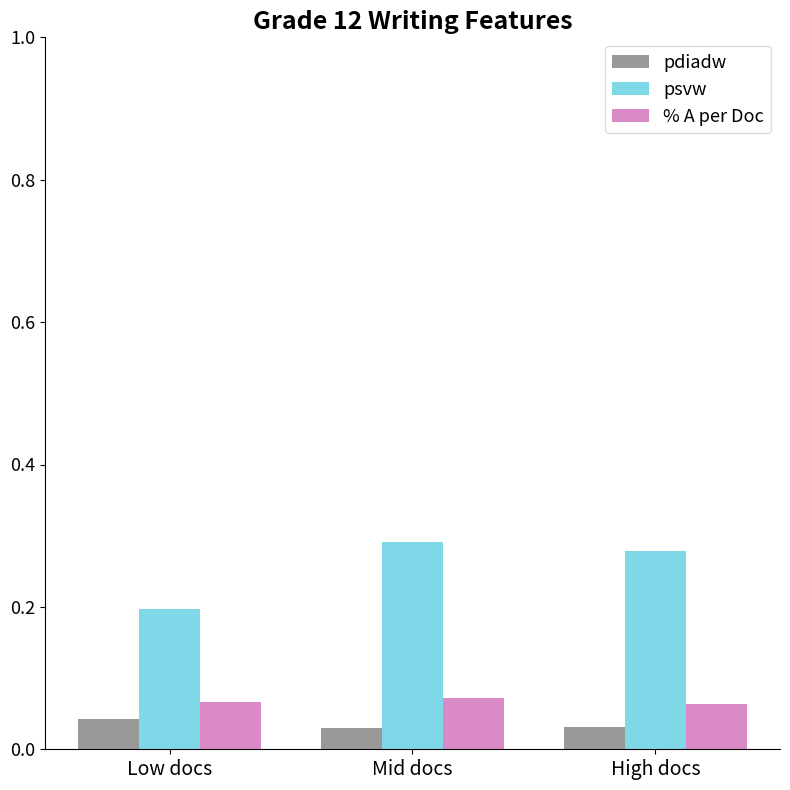

What are all the series names shown in the legend?

pdiadw, psvw, % A per Doc